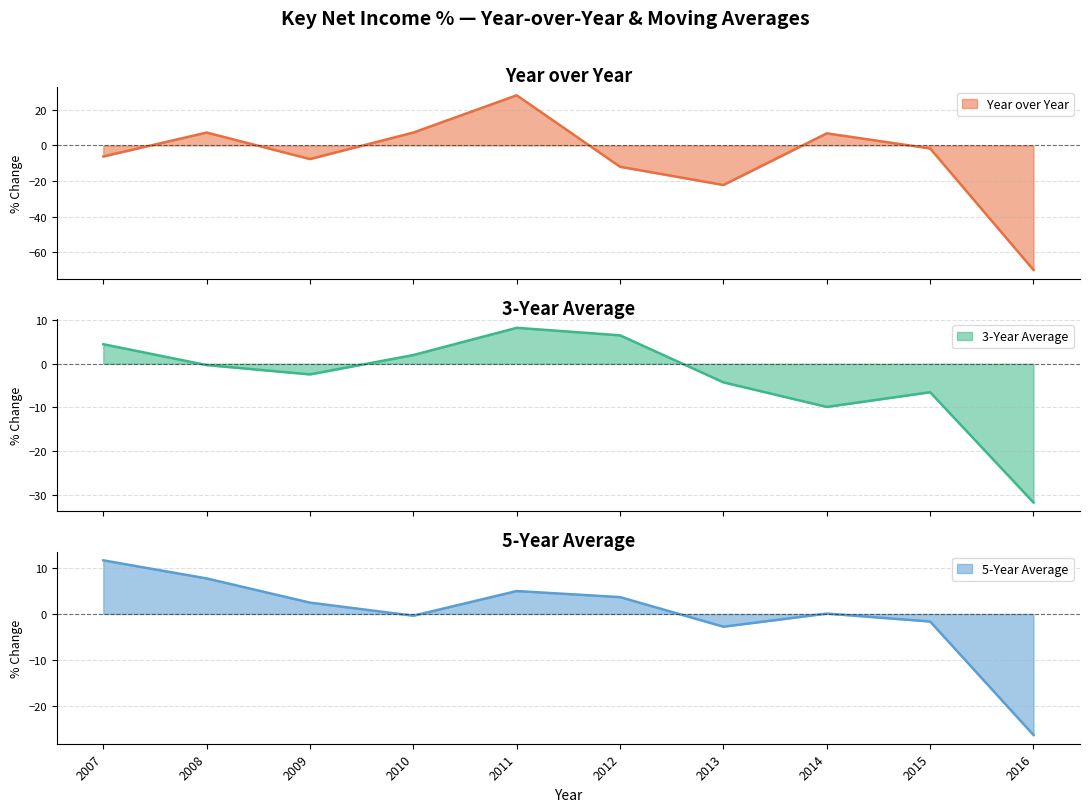

At which label is Year over Year closest to -20?

2013